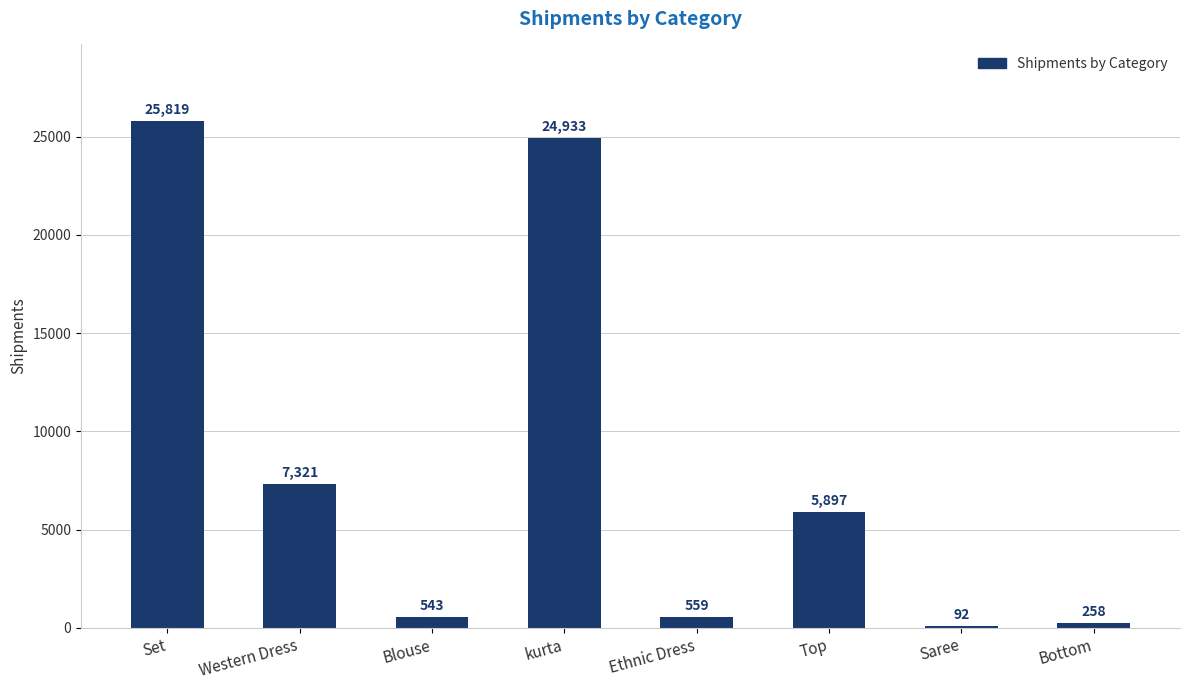

Where does the data first go above 5897?

Set